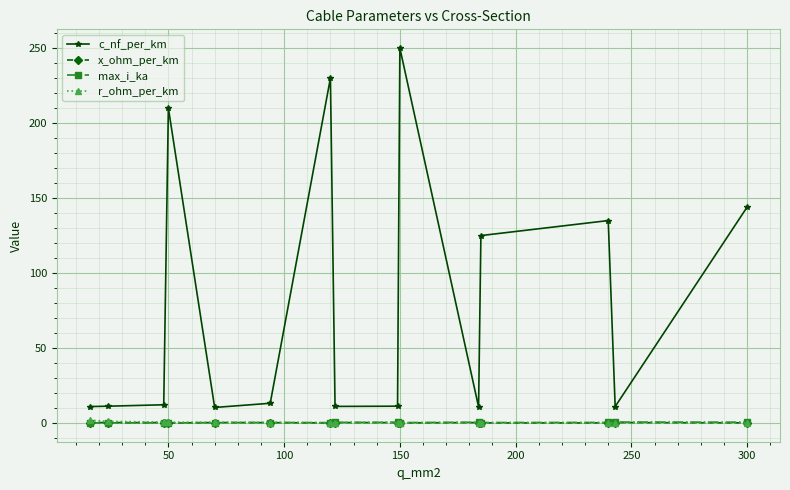

True or false: max_i_ka has more than 1 interior local peaks.

True